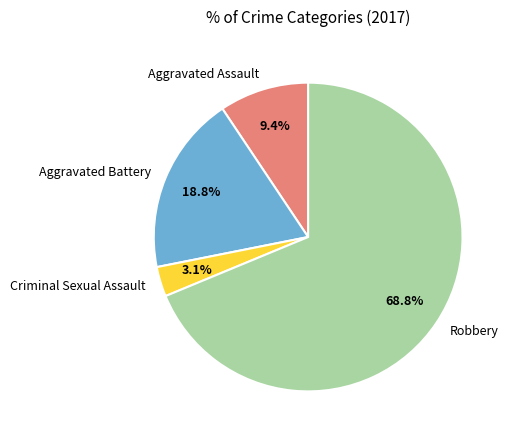

What is the ratio of the value at Aggravated Assault to the value at Aggravated Battery?

0.5